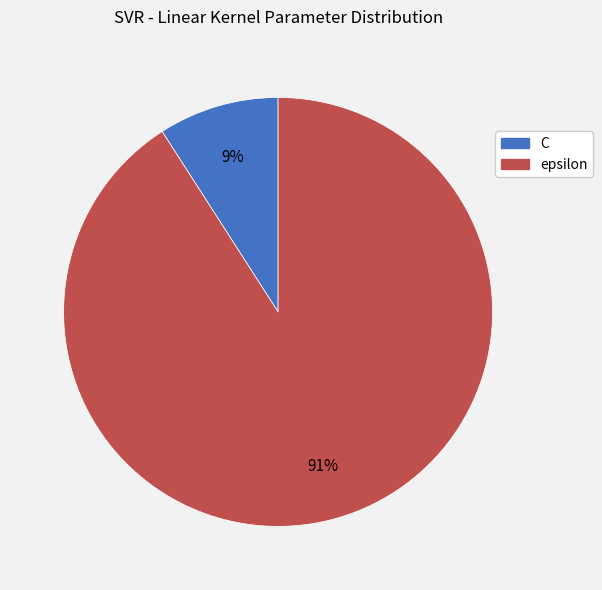

What is the smallest slice in the pie chart?

C